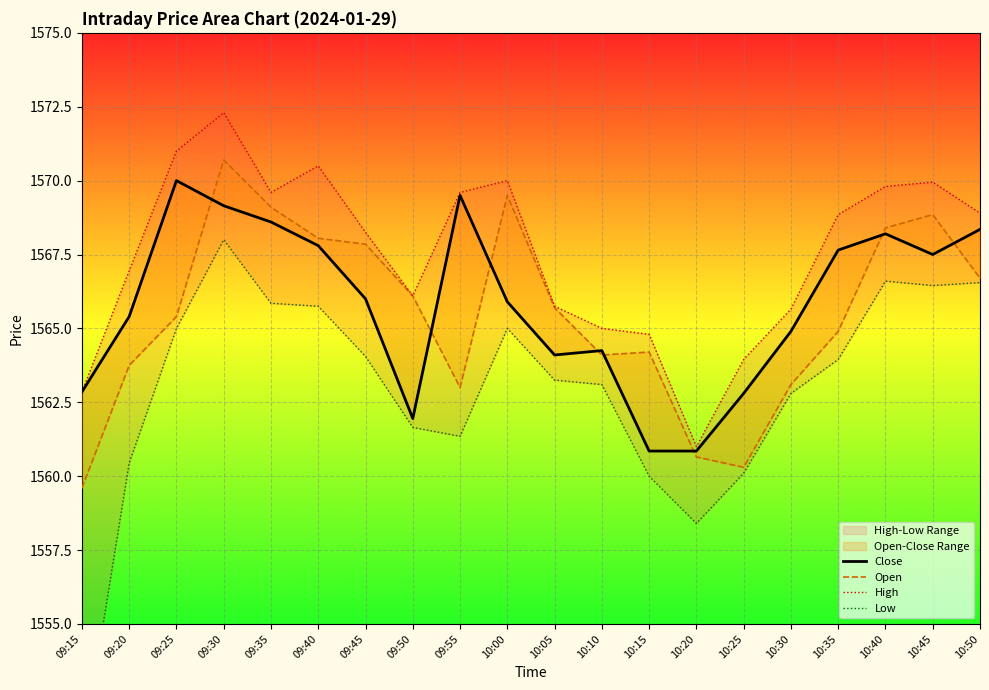

What is the total value across all series at 09:45?

6266.1